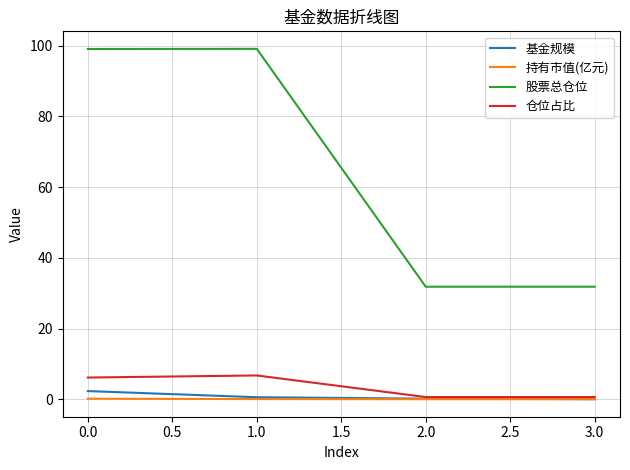

True or false: 股票总仓位 and 基金规模 intersect in this chart.

False